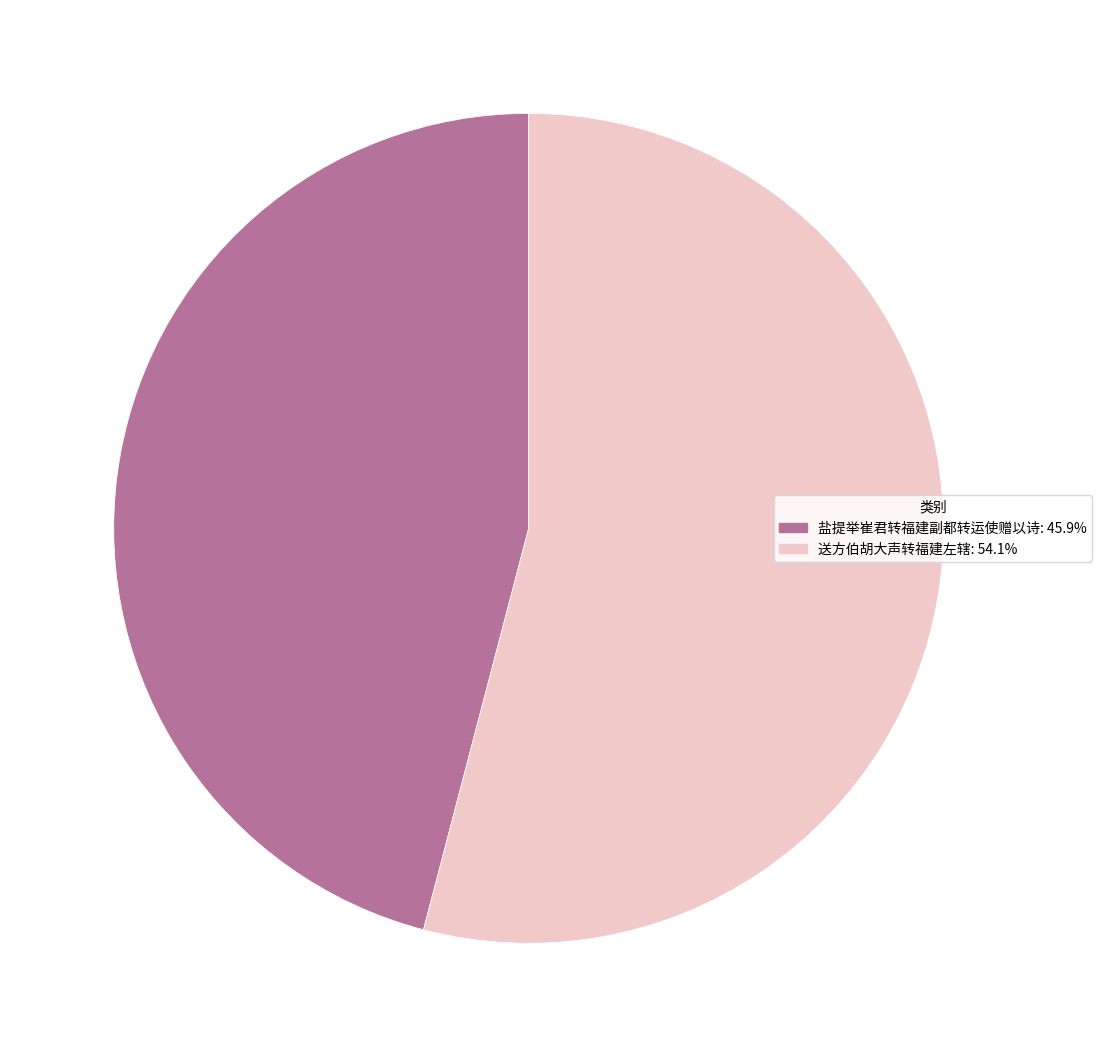

Which category has the biggest portion of the pie?

送方伯胡大声转福建左辖